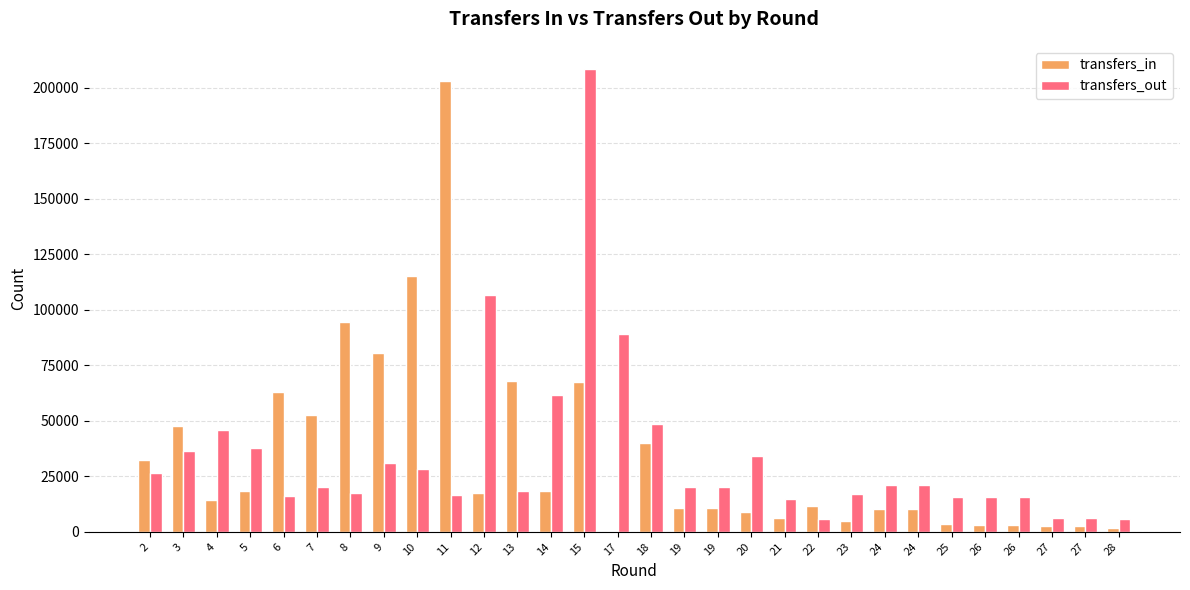

What are all the series names shown in the legend?

transfers_in, transfers_out